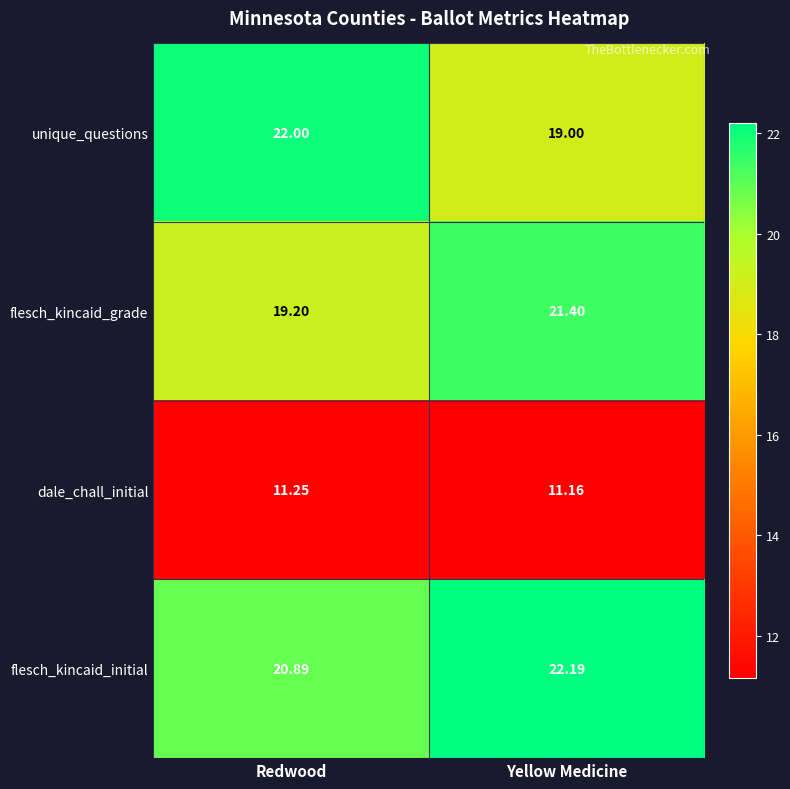

List the series in order of their peak value, lowest first.

dale_chall_initial, flesch_kincaid_grade, unique_questions, flesch_kincaid_initial